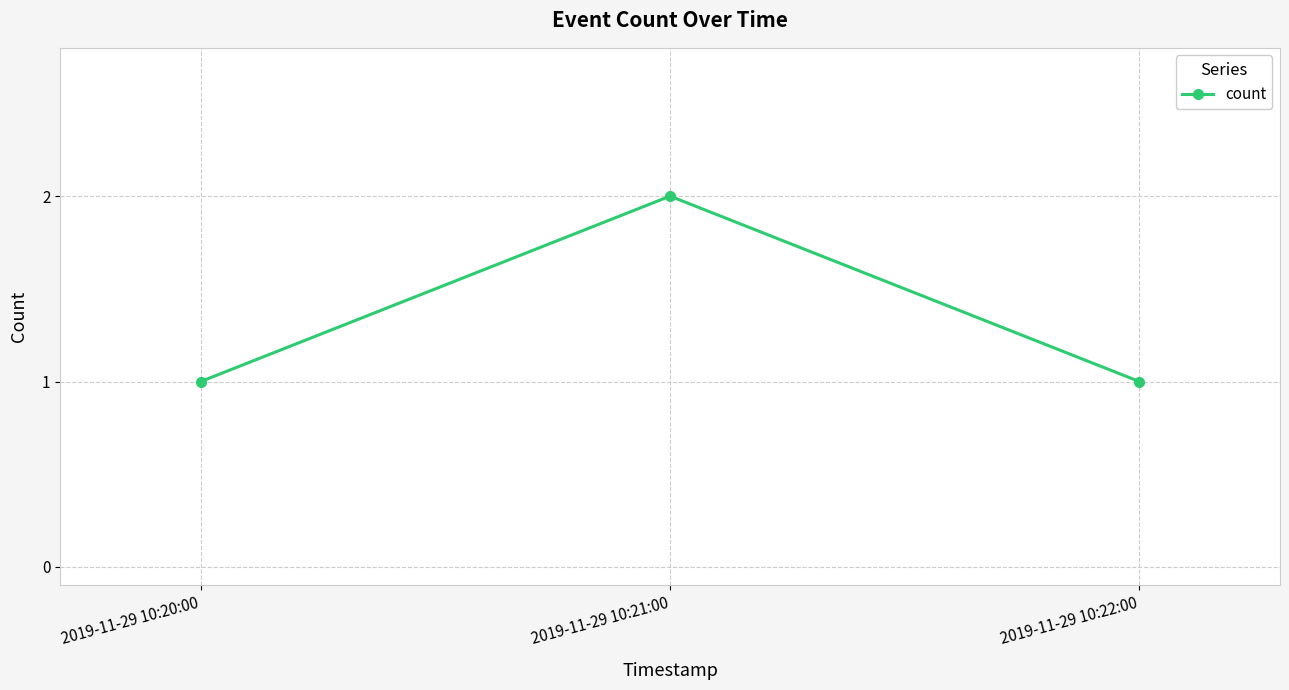

Count the values in the range 1 to 2.

3